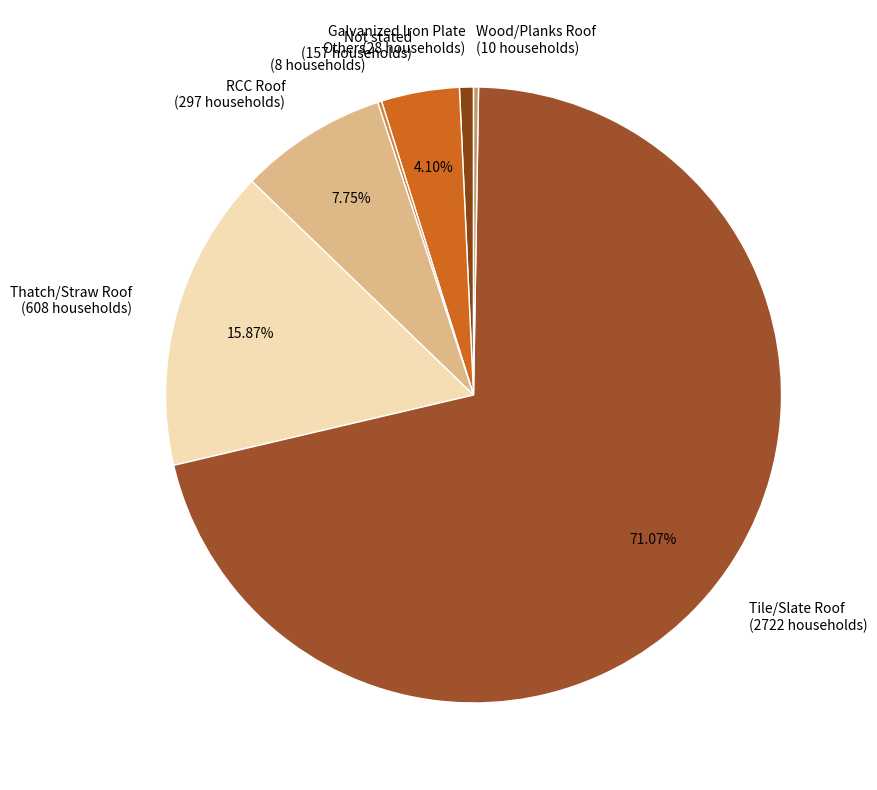

Does Tile/Slate Roof represent more than half of the total?

Yes